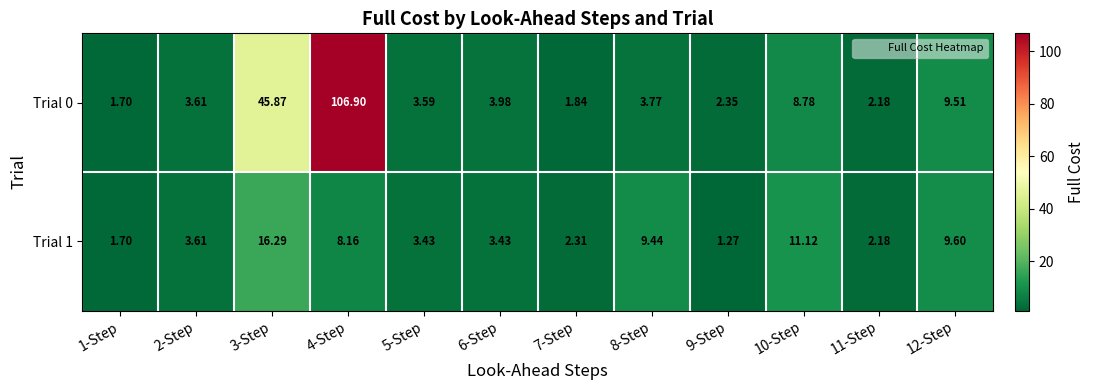

Is the value of Trial 0 at 3-Step greater than the value of Trial 1 at 10-Step?

Yes